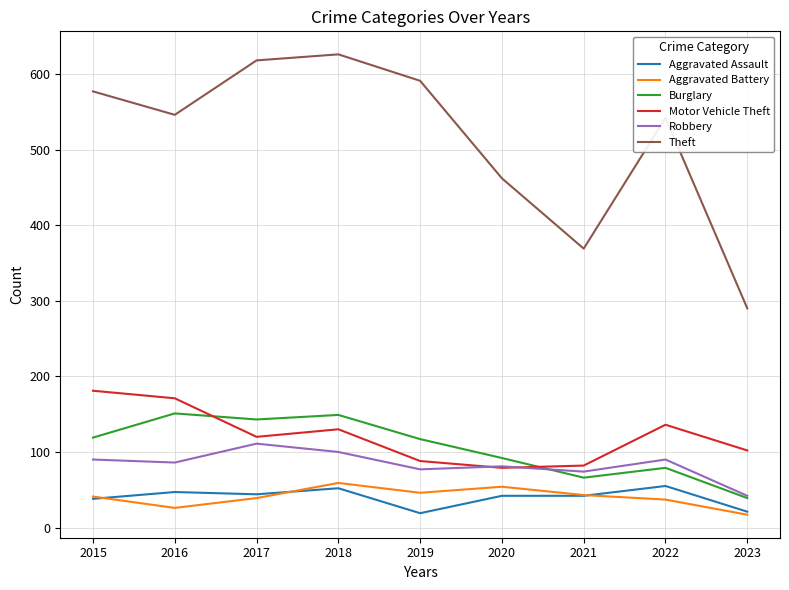

Where is the first local maximum for Motor Vehicle Theft?

2018